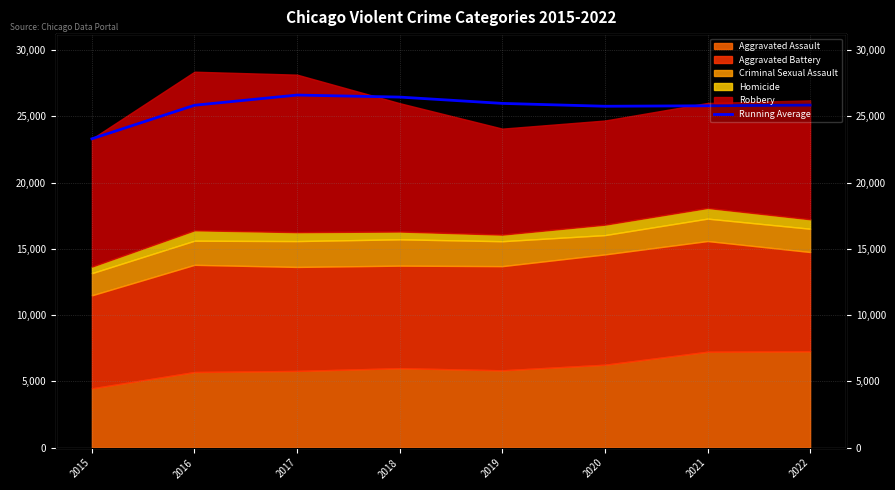

What is the greatest value displayed?

26602.3